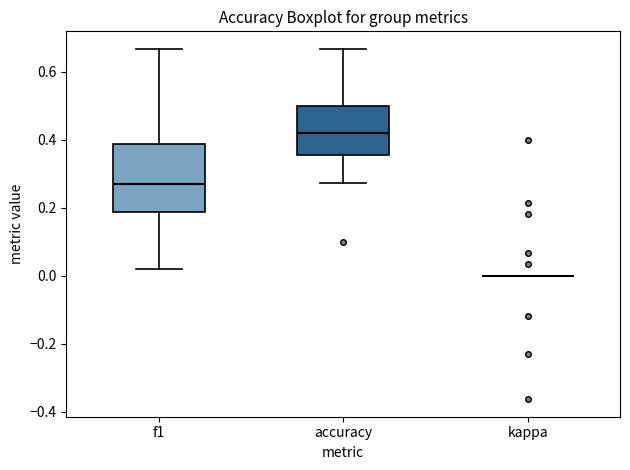

Reading left to right, read every box against the y-axis: the position of its median line, the range the box covers, and the ends of its whiskers. The values are not printed on the chart, so give them approximately, as read against the axis.

f1: median 0.28, box 0.18 to 0.38, whiskers 0.02 to 0.66
accuracy: median 0.42, box 0.36 to 0.50, whiskers 0.28 to 0.66
kappa: box collapsed to a line at 0.00, whiskers 0.00 to 0.00